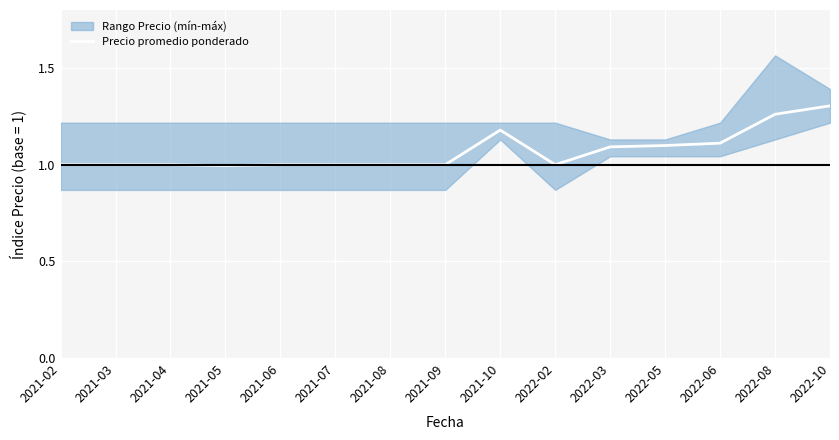

What is the label of the 12th point from the right?

2021-05